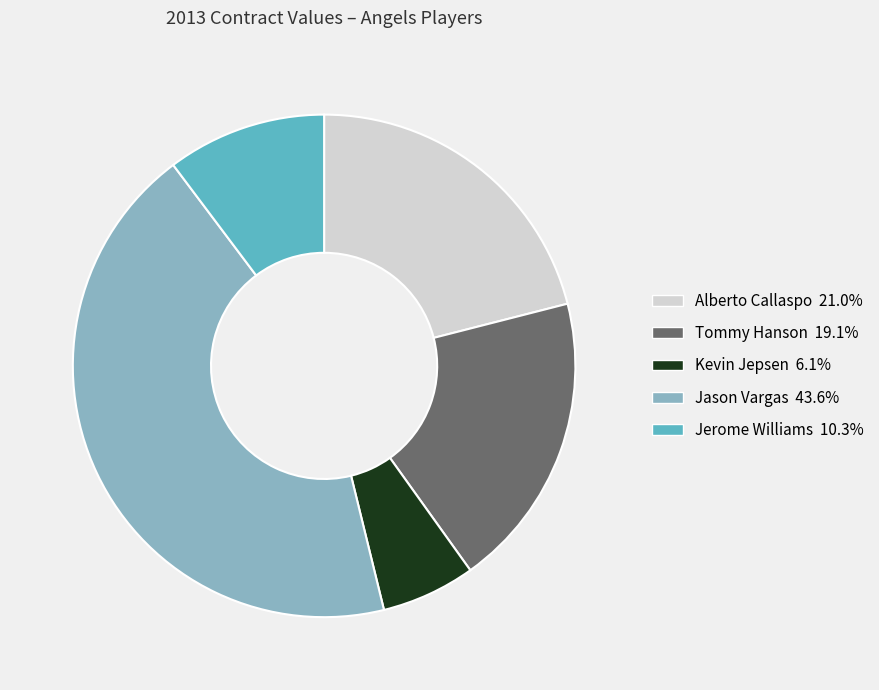

Approximately how many times larger is the value at Jerome Williams compared to Alberto Callaspo?

0.5